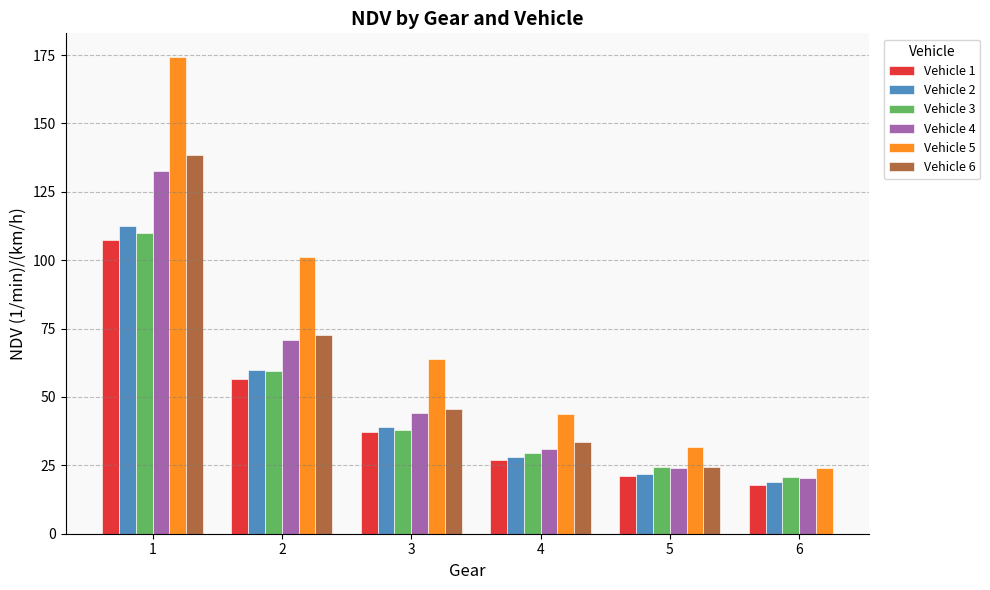

What is the sum of the Vehicle 2 values at 3 and 2?

98.8